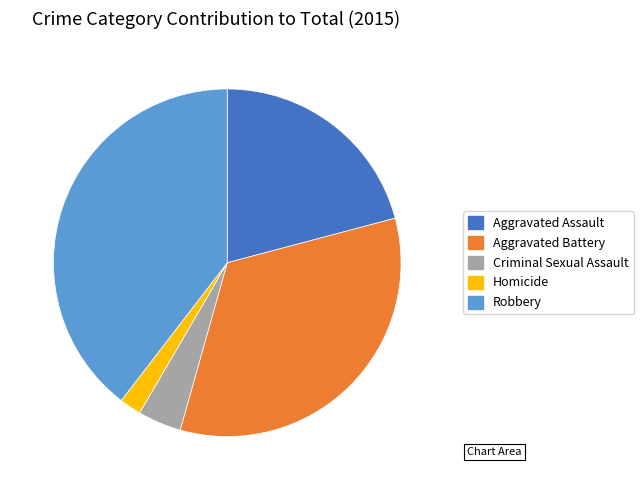

Rank the categories by value from highest to lowest.

Robbery, Aggravated Battery, Aggravated Assault, Criminal Sexual Assault, Homicide